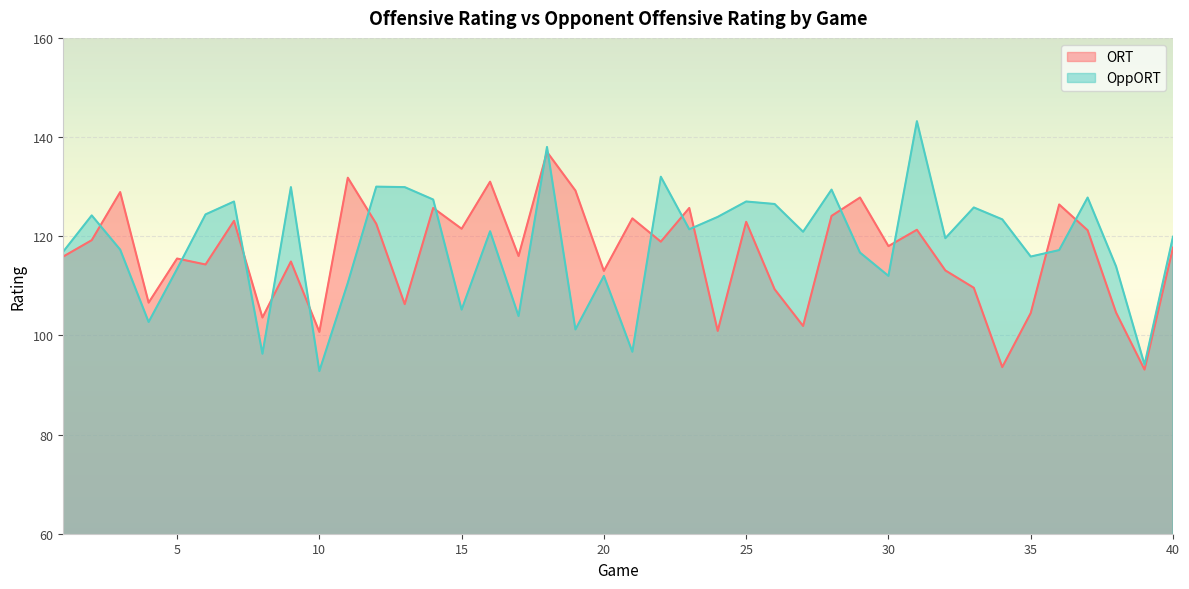

List the series in order of their peak value, highest first.

OppORT, ORT